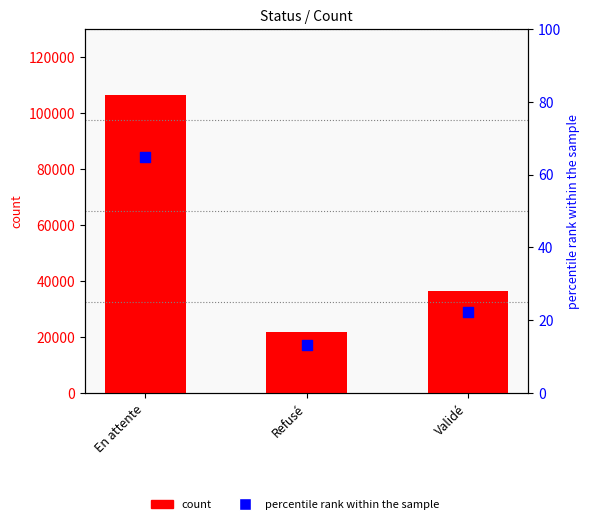

Which series reaches the minimum Y coordinate?

percentile rank within the sample